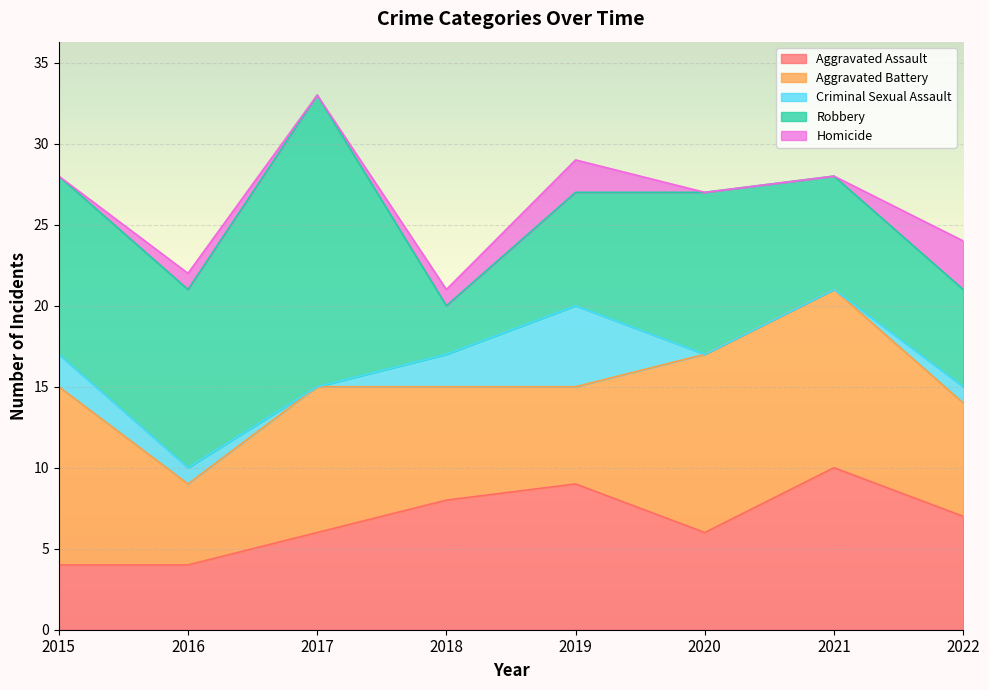

Where is Aggravated Battery nearest to the value 8?

2017